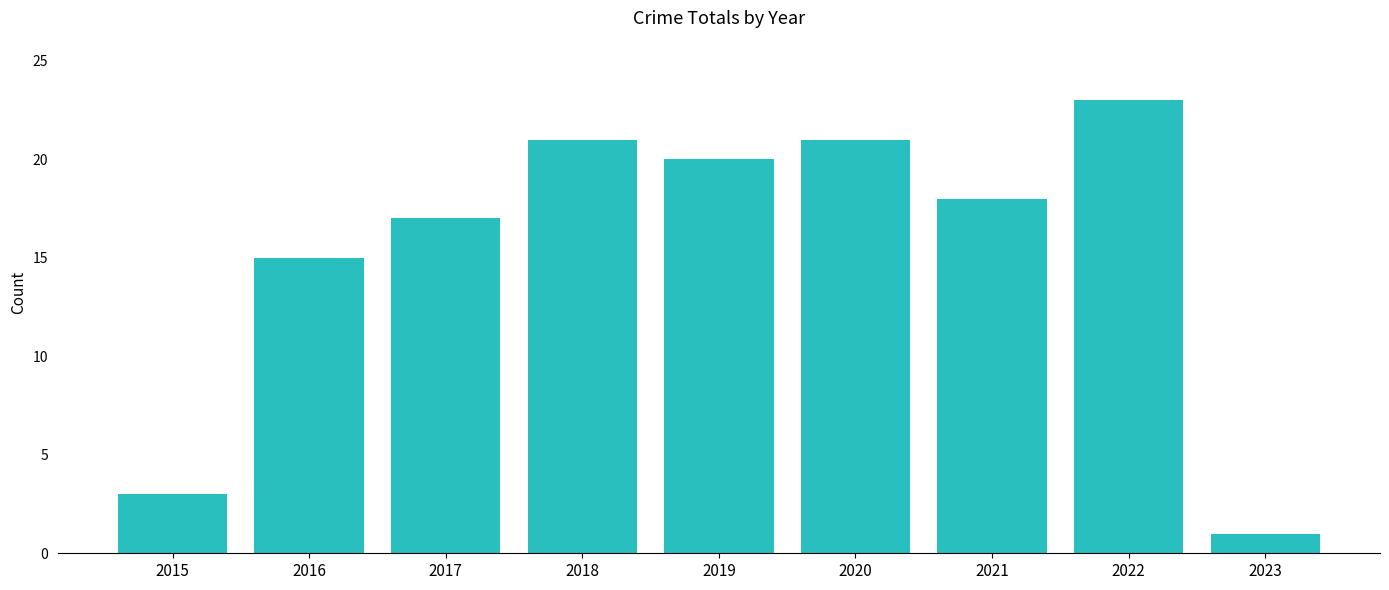

At which label is the value closest to 12?

2016